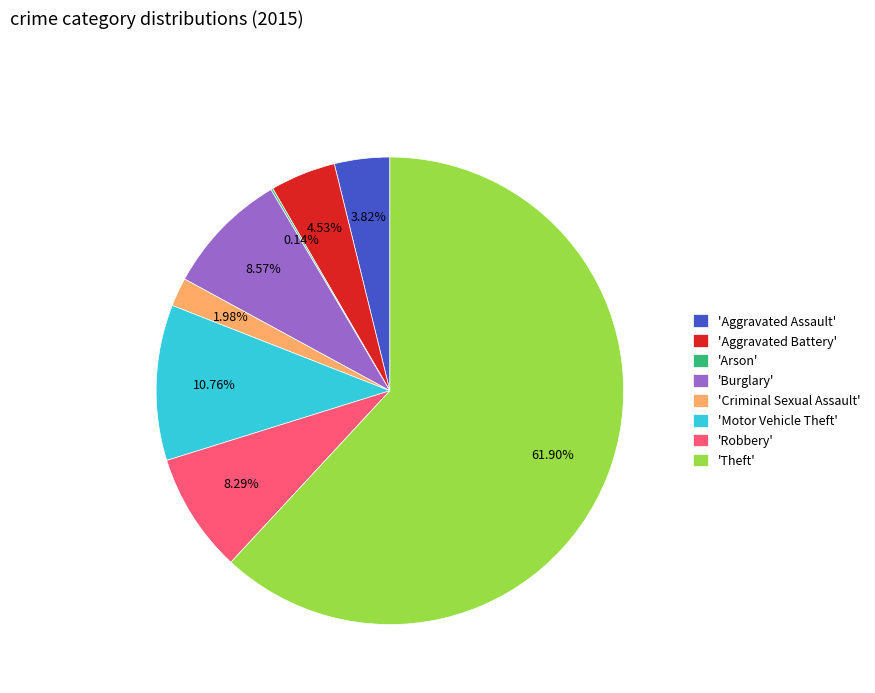

Which has a higher value, 'Aggravated Assault' or 'Burglary'?

'Burglary'